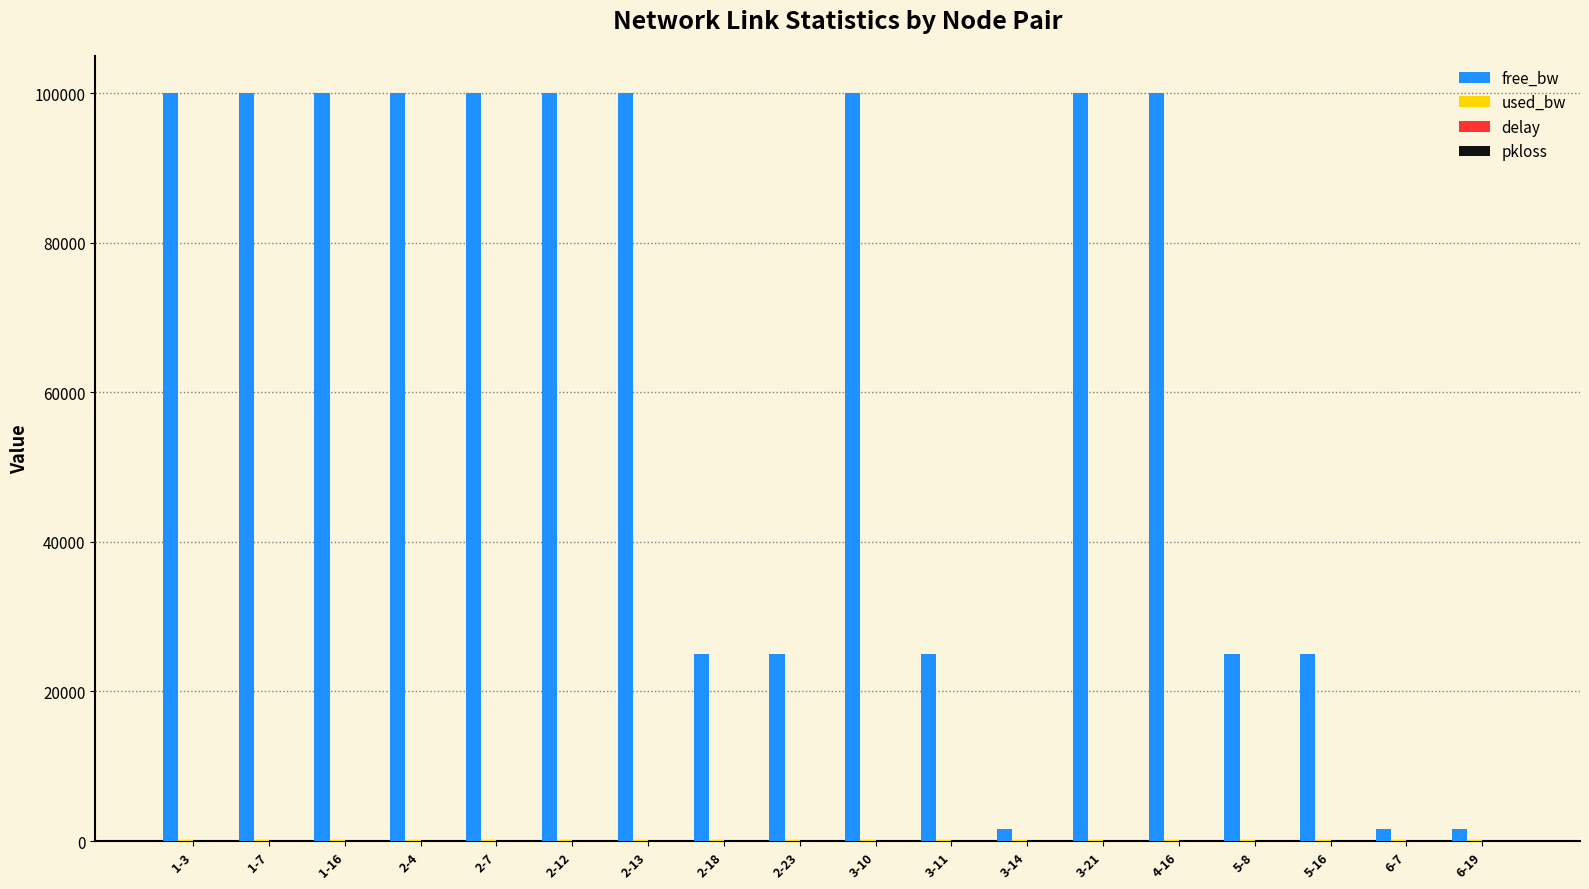

Between 1-3 and 6-19, which series saw the biggest shift?

free_bw